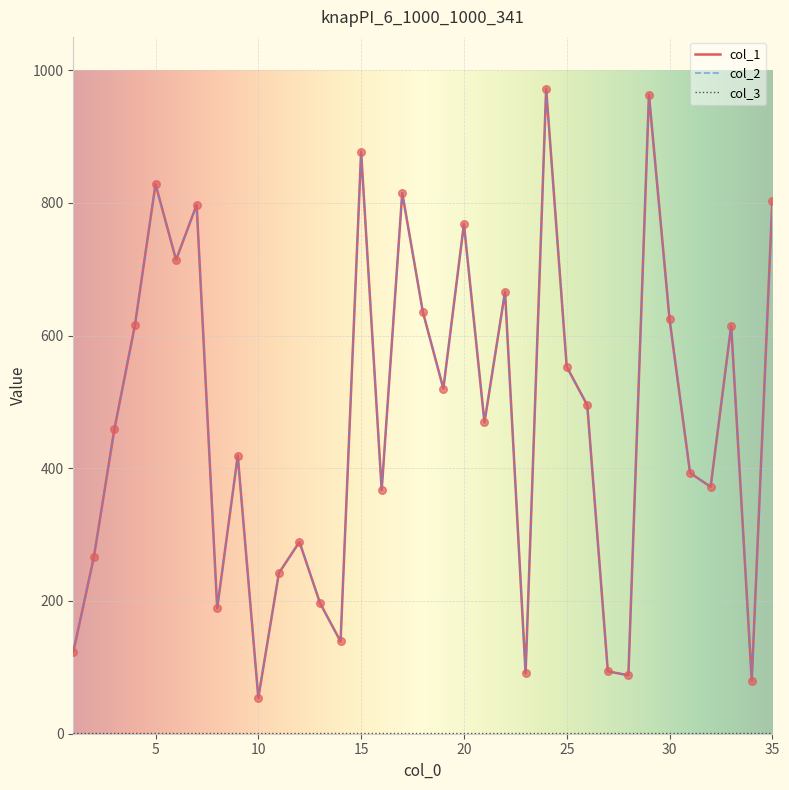

Which series has the largest total across all categories?

col_1